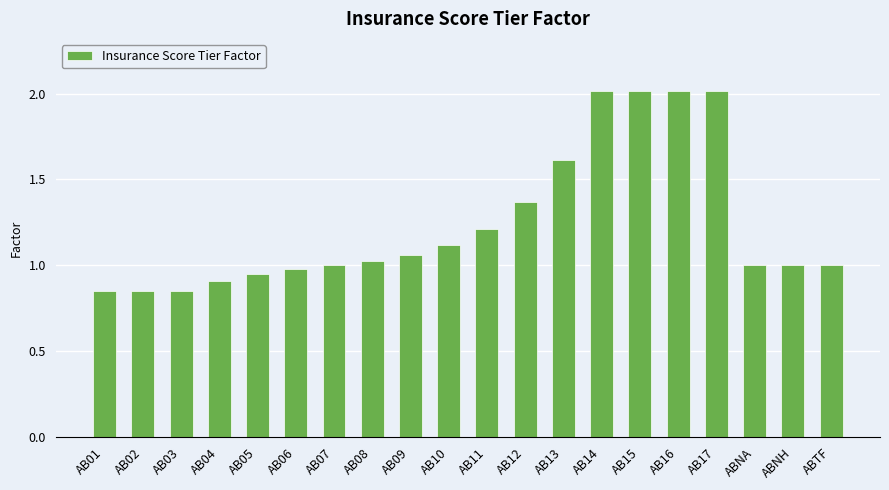

What position from the left is ABTF?

20